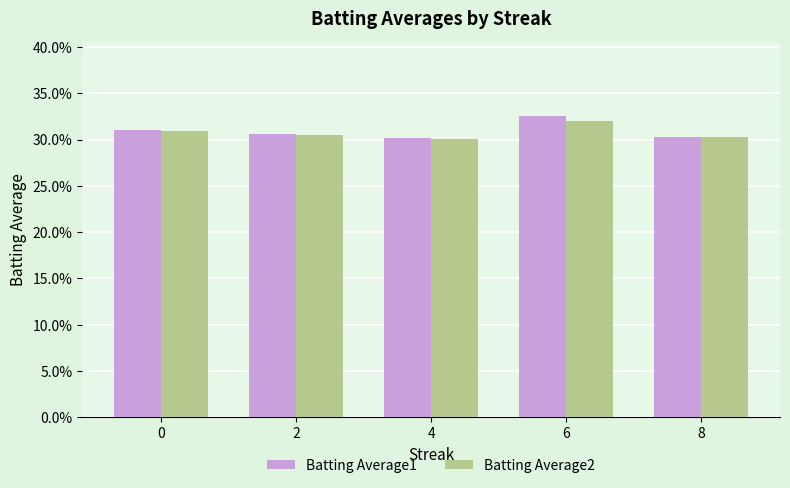

What are all the series names shown in the legend?

Batting Average1, Batting Average2